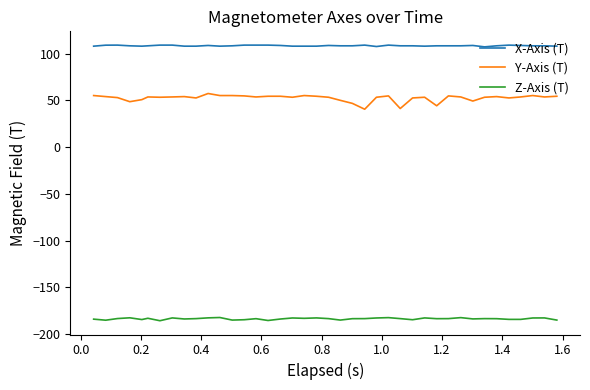

What is the difference between the maximum and second lowest values in the Z-Axis (T) series?

3.2